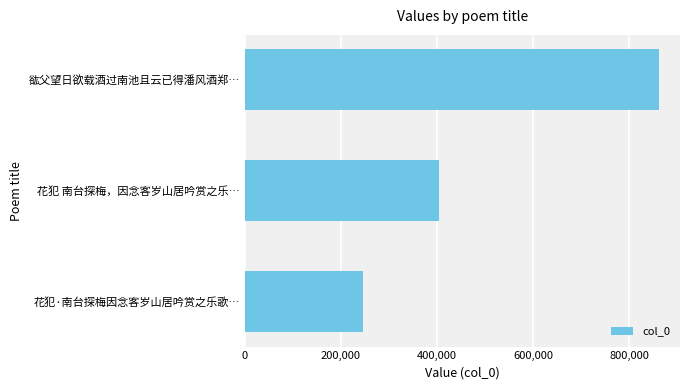

Reading bottom to top, extract all data points from this chart.

247247	403637	862955